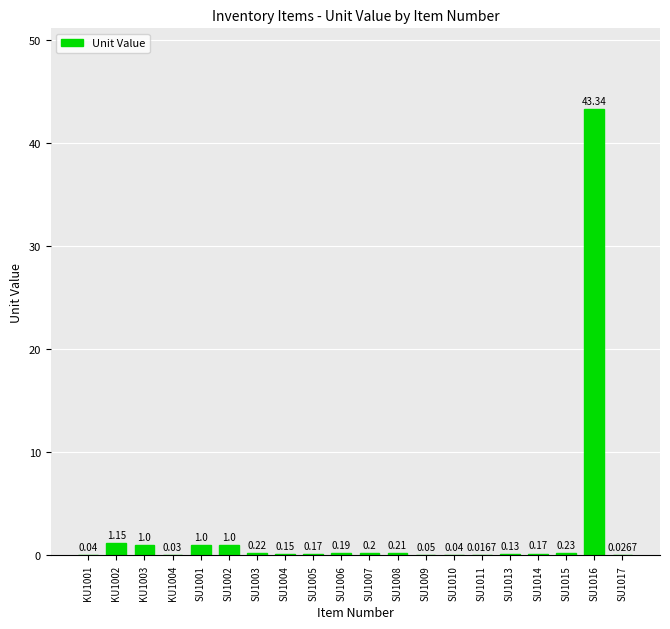

What is the change in value from SU1002 to SU1005?

-0.8